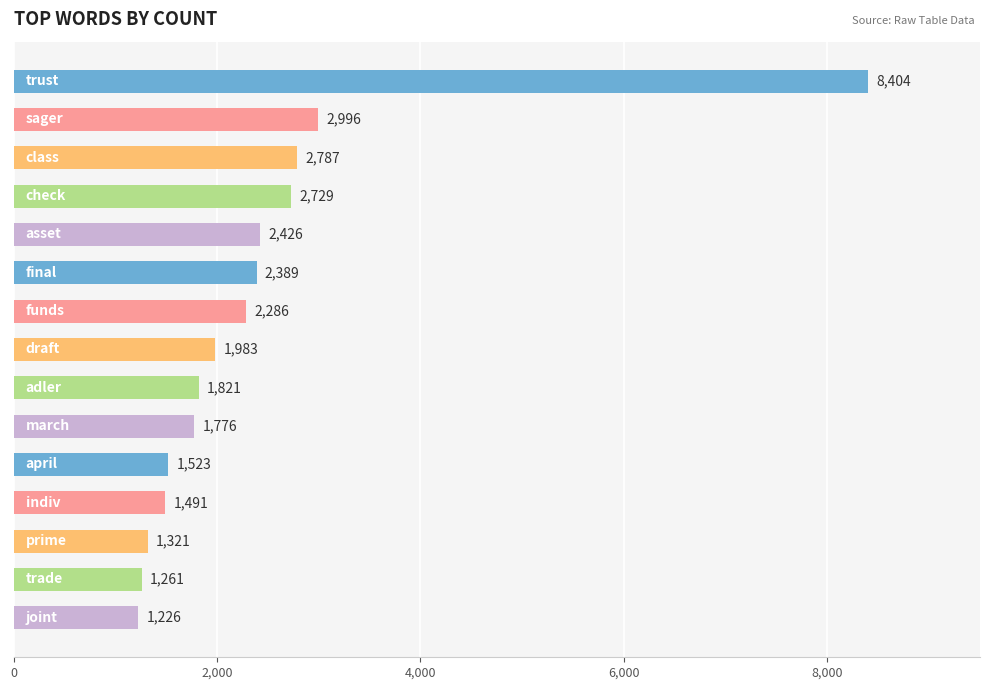

What is the value of the 3rd bar from the top?

2787